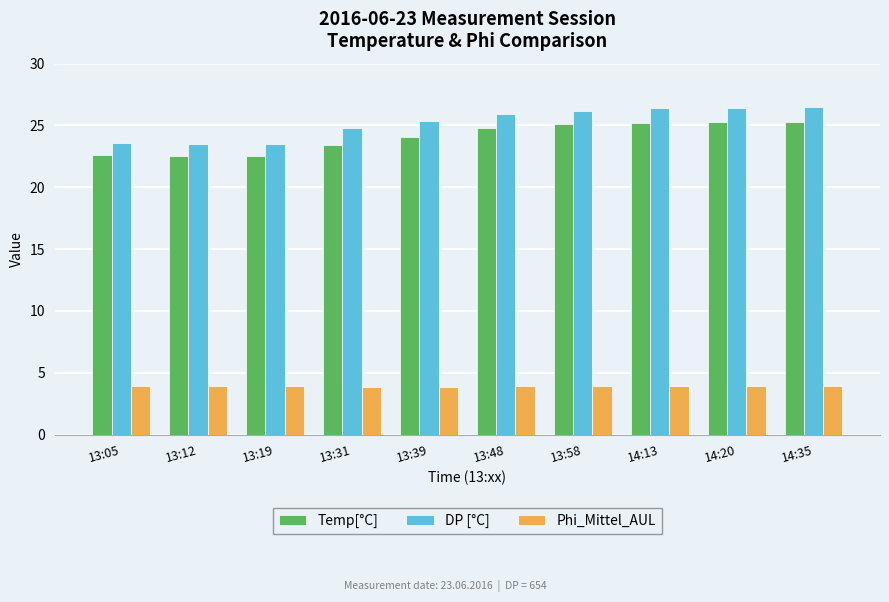

True or false: Temp[°C] has a value of 34.1 at 13:31.

False